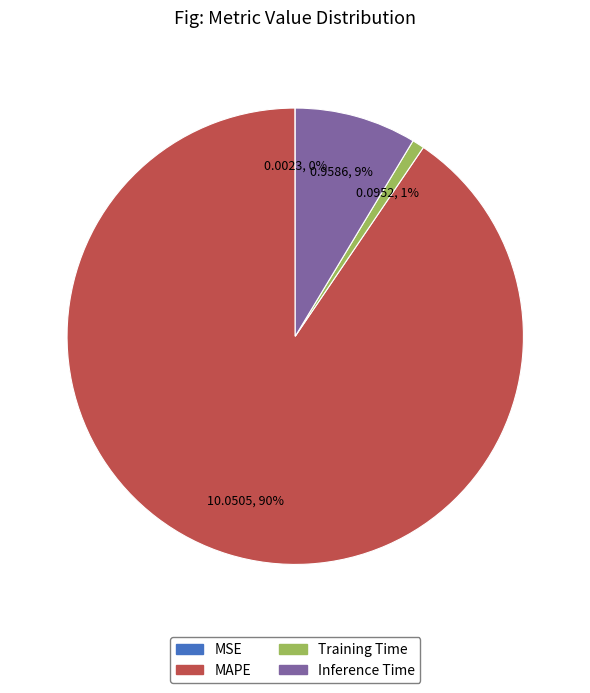

Which slice is the largest?

MAPE